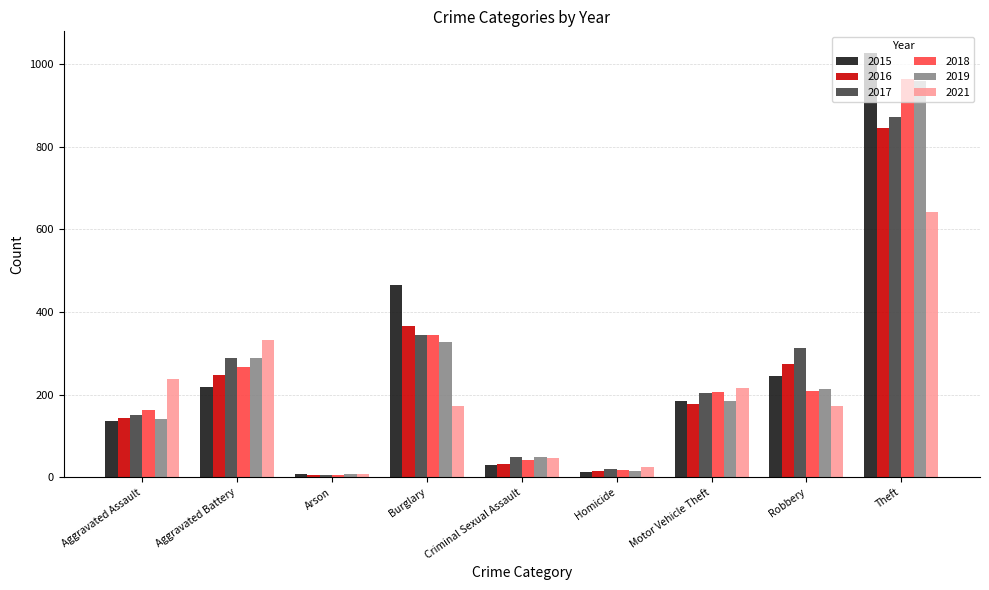

What position from the right is Aggravated Assault?

9